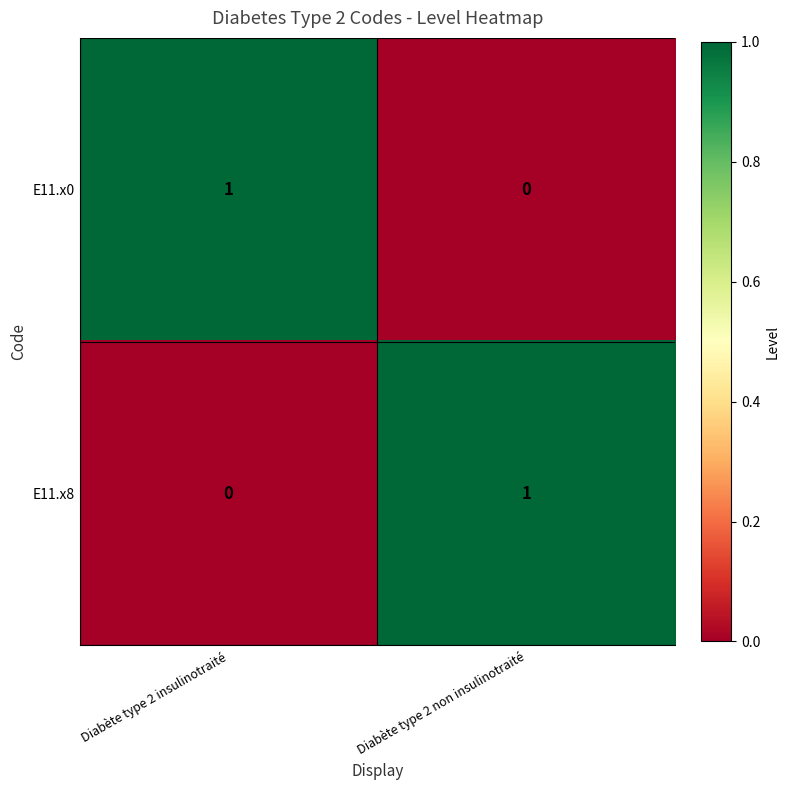

Reading left to right, extract all data points from this chart.

E11.x0: 1	0
E11.x8: 0	1